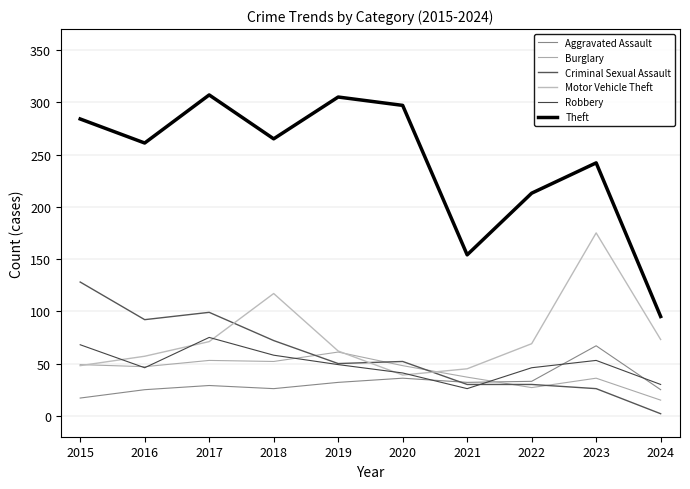

Which series has the largest range (max minus min)?

Theft